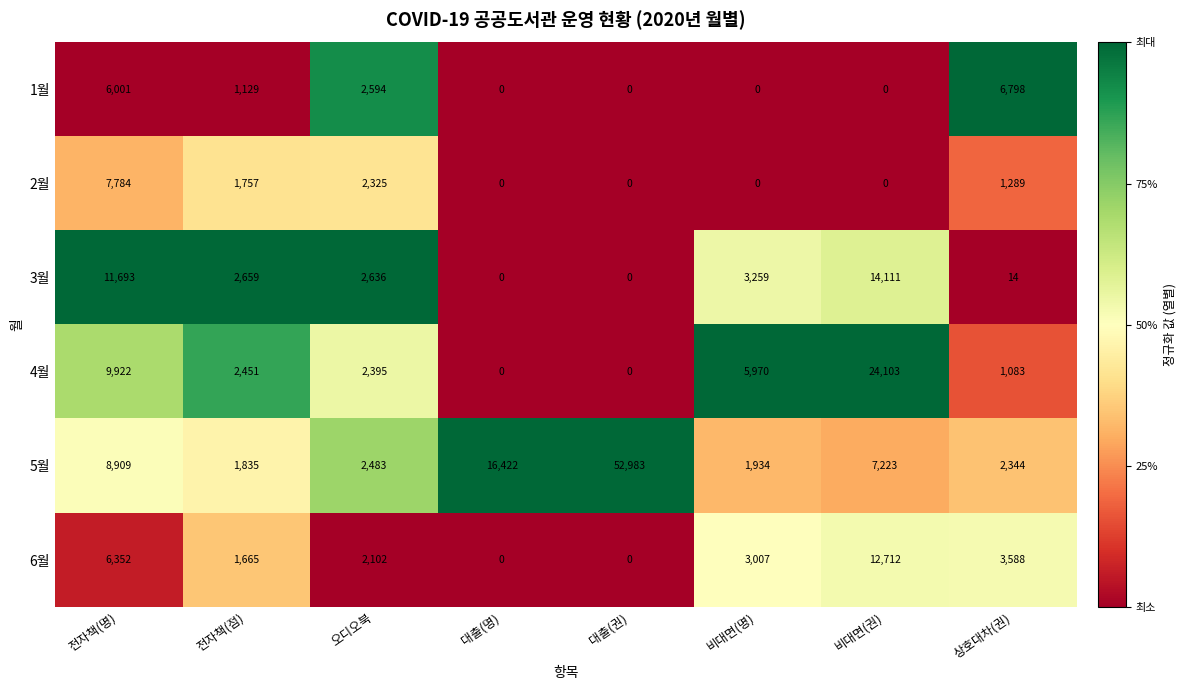

What is the approximate value of 6월 at 전자책(점)?

1665